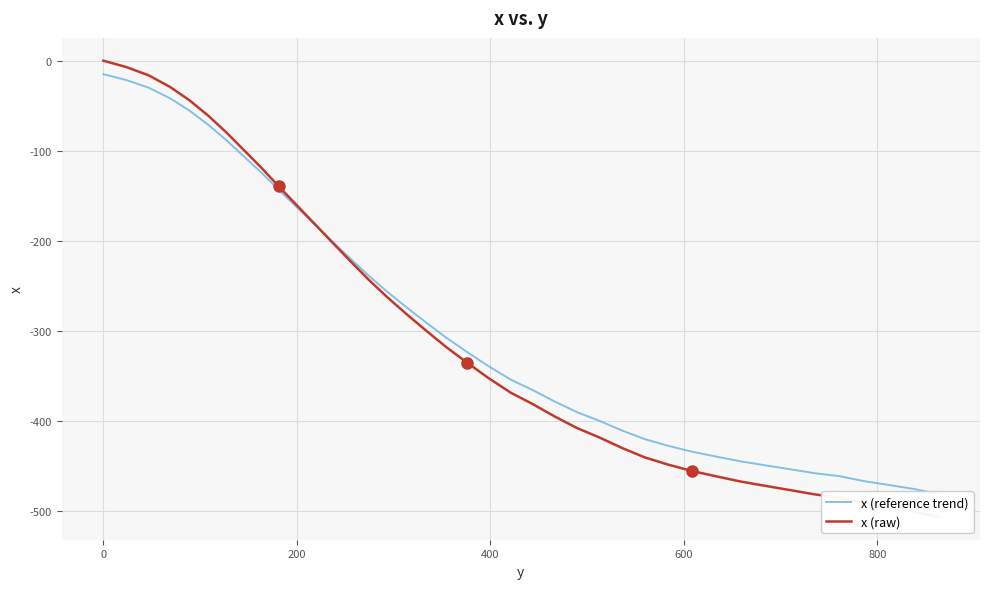

Reading left to right, what are all the values shown in this chart?

x (reference trend): -15.0	-21.5	-30.0	-41.7	-55.5	-71.4	-88.4	-106.4	-124.3	-143.4	-162.5	-181.6	-200.6	-219.6	-238.7	-256.7	-273.8	-290.7	-307.7	-323.7	-339.5	-354.4	-366.1	-378.9	-390.6	-400.2	-410.9	-420.5	-428.0	-434.5	-439.9	-445.3	-449.7	-454.1	-458.4	-461.8	-467.3	-471.6	-475.9	-481.4
x (raw): 0.0	-7.1	-16.3	-29.0	-44.0	-61.3	-79.8	-99.3	-118.8	-139.6	-160.3	-181.1	-201.7	-222.4	-243.2	-262.7	-281.3	-299.7	-318.1	-335.5	-352.7	-368.9	-381.6	-395.5	-408.3	-418.7	-430.3	-440.8	-448.9	-456.0	-461.9	-467.7	-472.5	-477.3	-482.0	-485.6	-491.6	-496.3	-501.0	-507.0